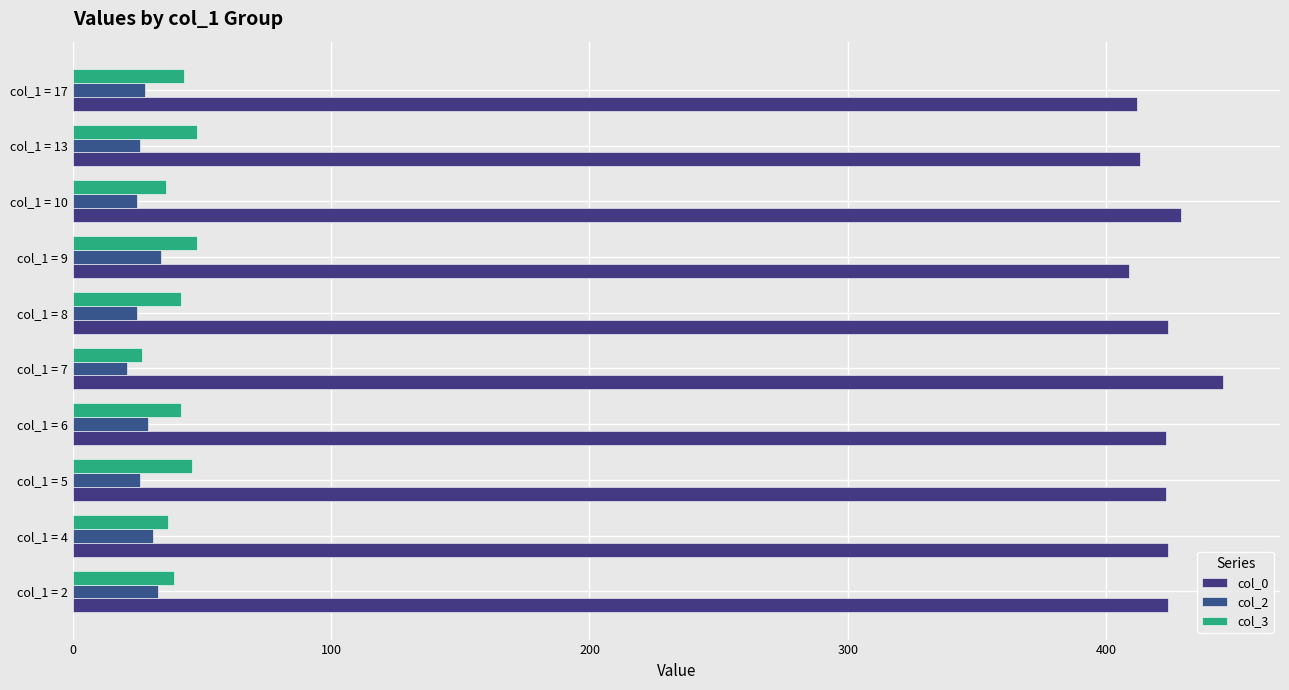

What are all the series names shown in the legend?

col_0, col_2, col_3